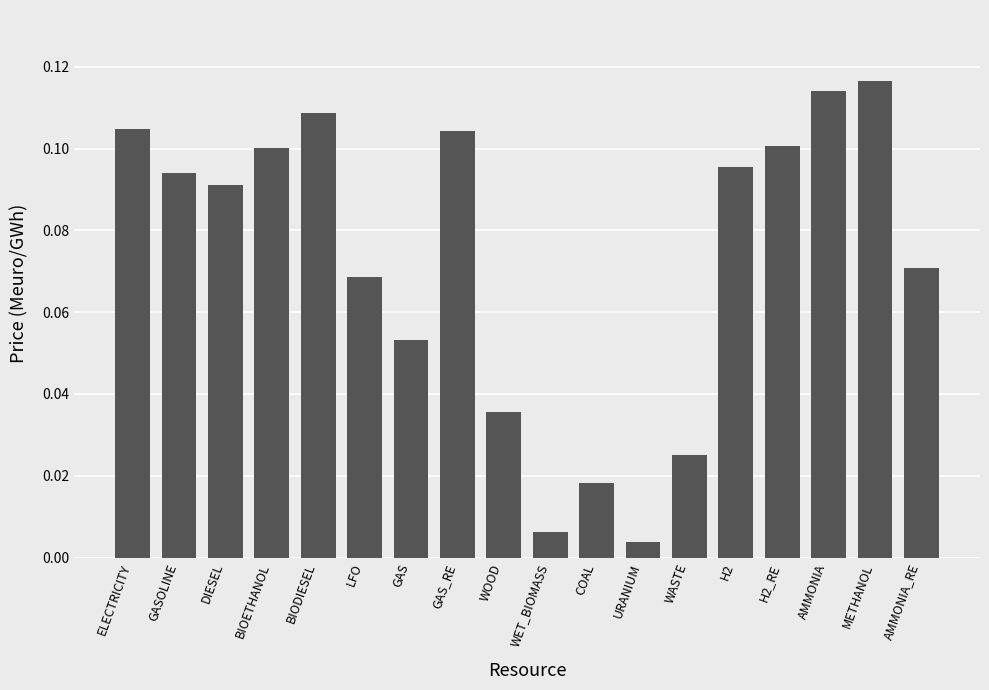

The chart shows a value of 0.1 at BIODIESEL. True or false?

True